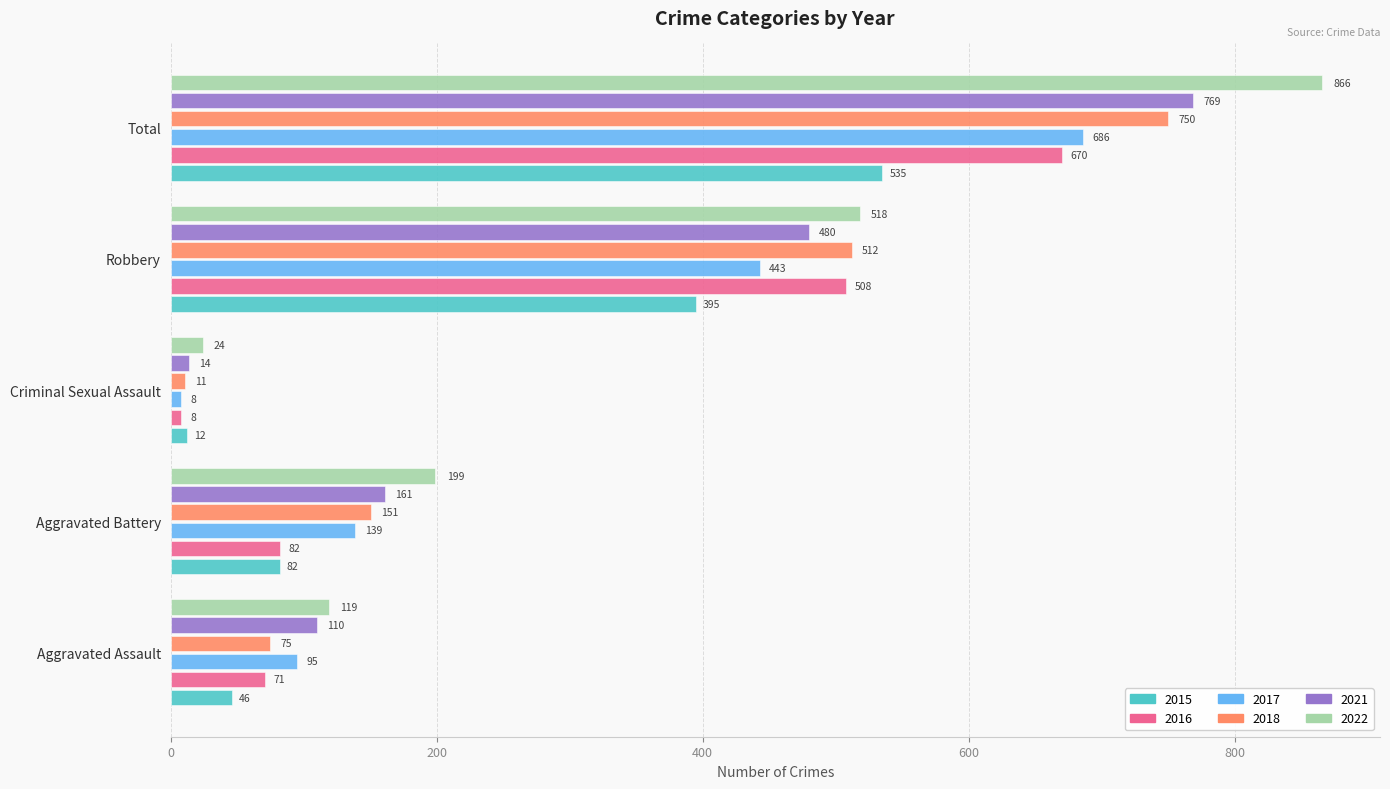

Rank the series at Aggravated Assault from highest to lowest value.

2022, 2021, 2017, 2018, 2016, 2015